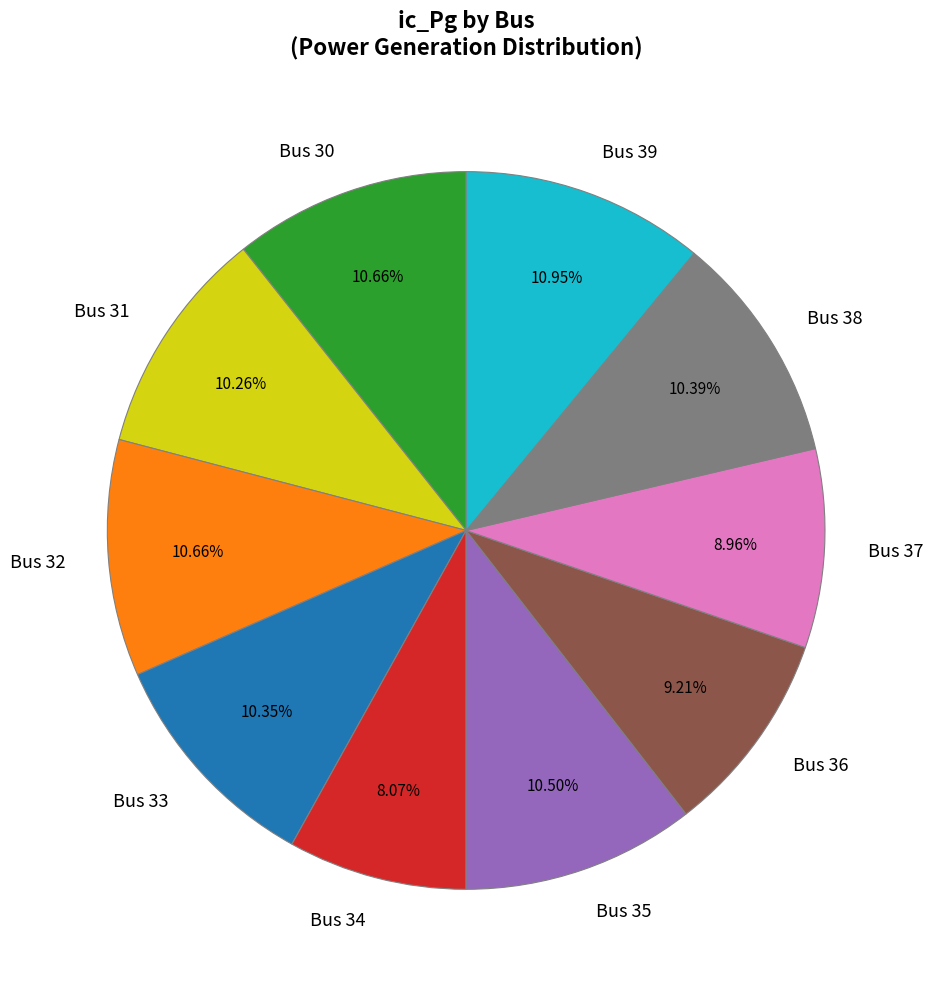

What is the ratio of the value at Bus 33 to the value at Bus 39?

0.9